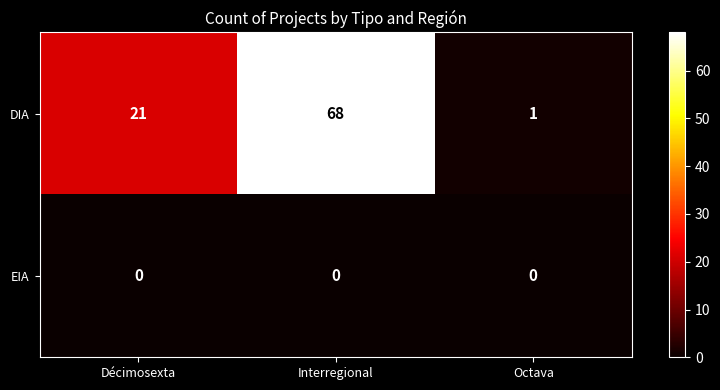

Which series has the largest total across all categories?

DIA